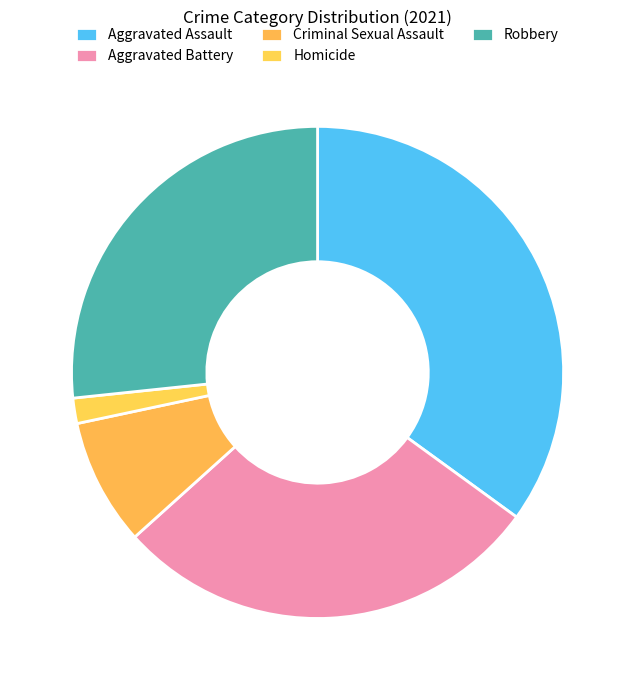

What percentage is the Homicide slice, to the nearest percent?

2%